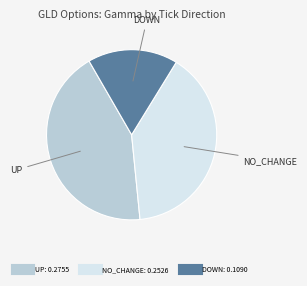

Is there any slice that represents more than half of the pie?

No